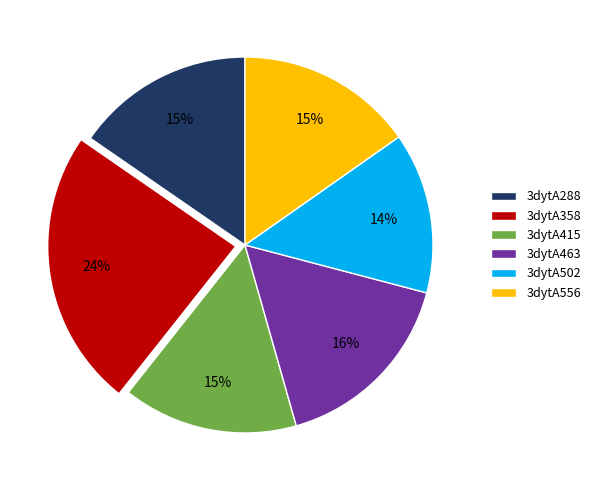

Which category has the smallest portion of the pie?

3dytA502